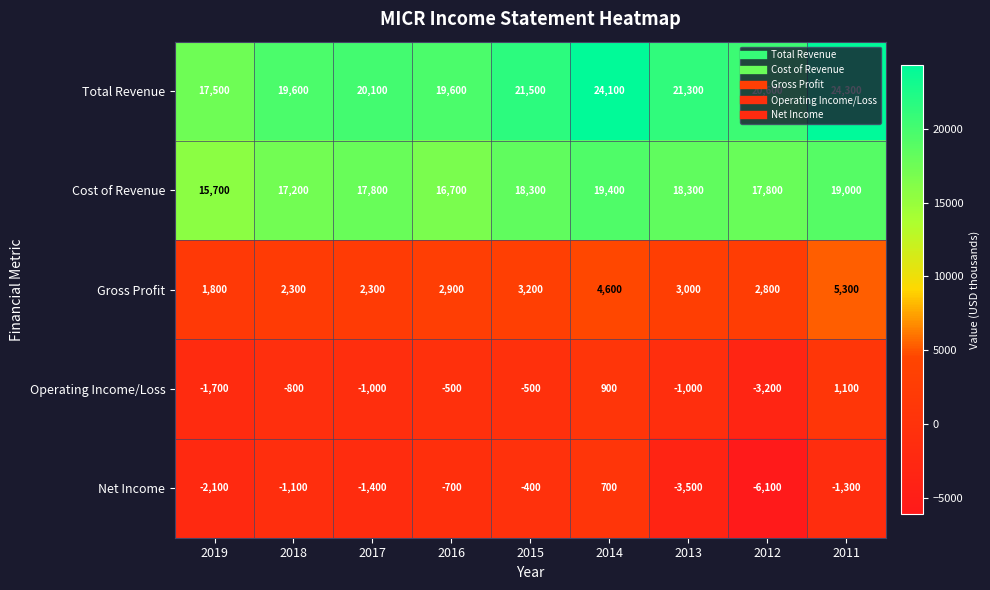

What is the smallest value displayed?

-6100